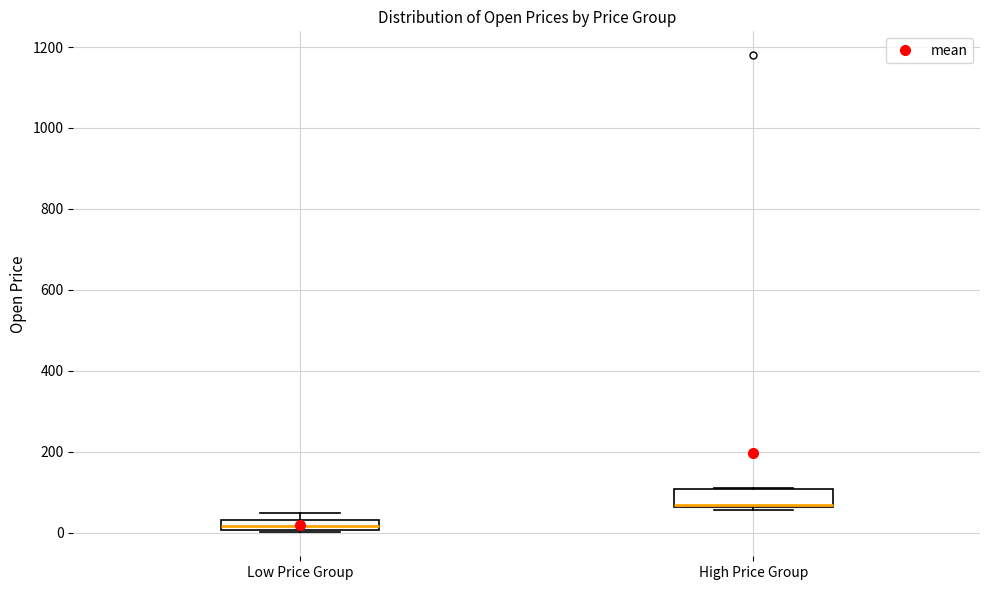

Where is the upper edge of the box for High Price Group on the y-axis? The values are not printed on the chart, so give them approximately, as read against the axis.

100